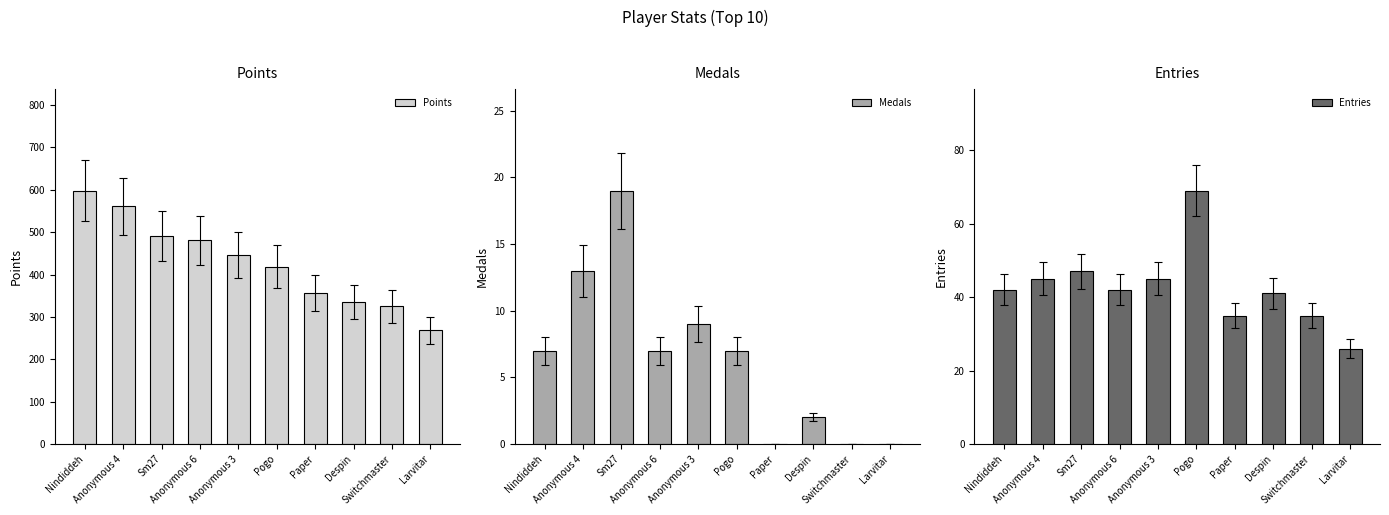

Does the chart contain stacked bars?

No